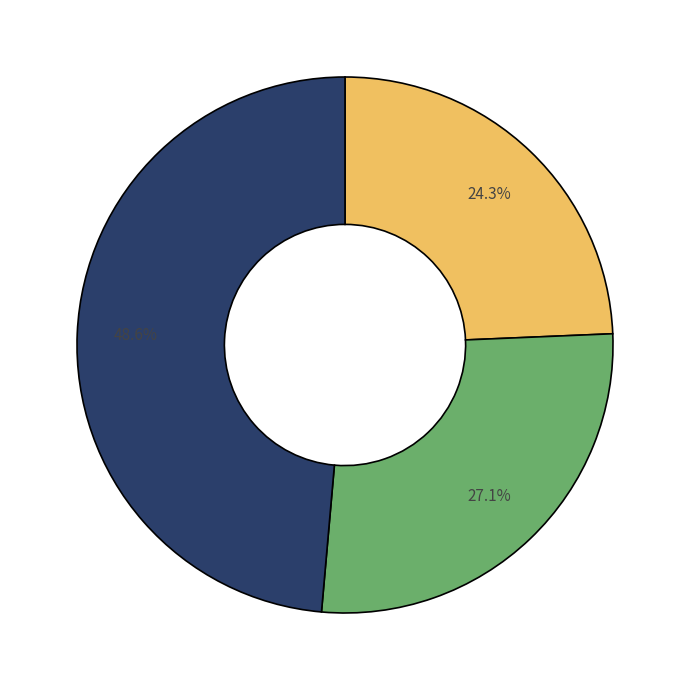

Is there a majority slice in this chart?

No